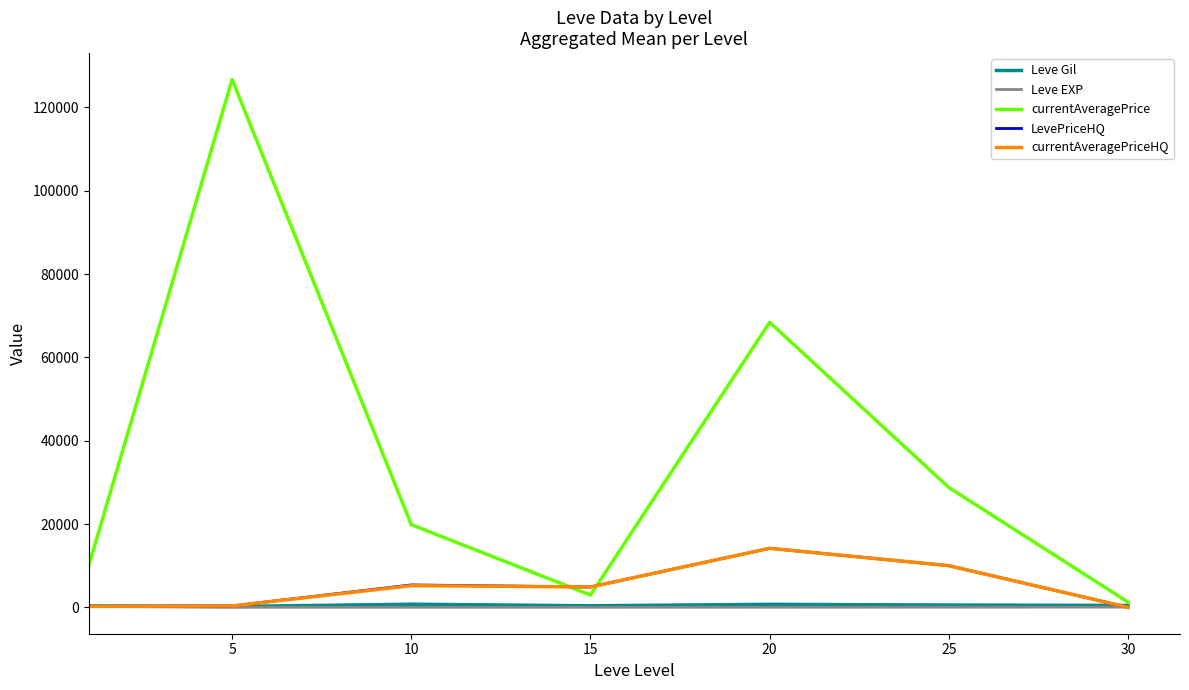

Which series has the largest total across all categories?

currentAveragePrice